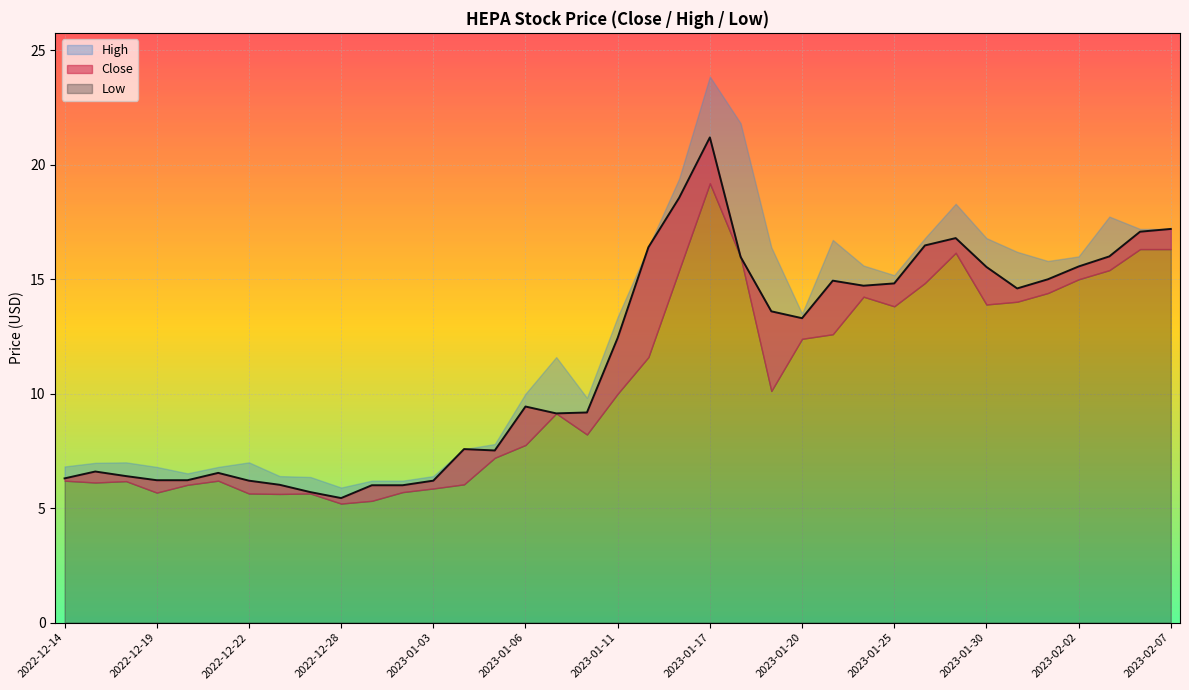

At which label does Low first exceed 10?

2023-01-12